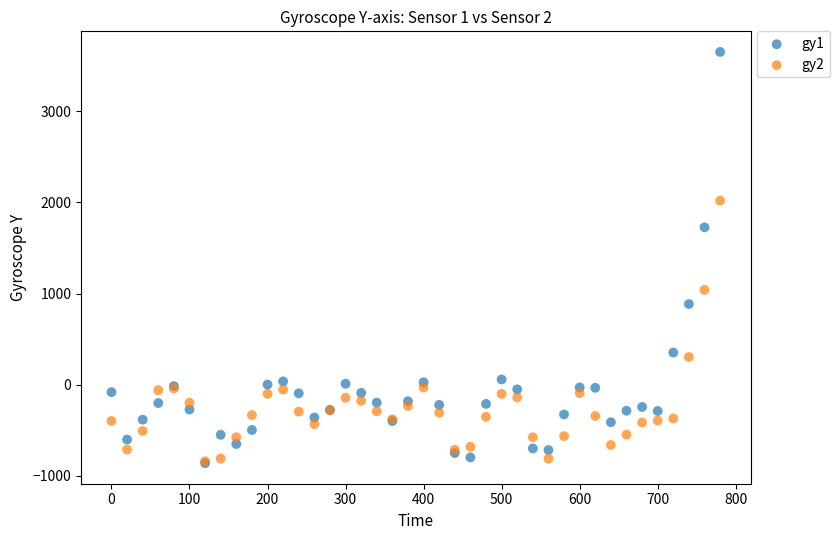

Which series contains the highest Y value?

gy1